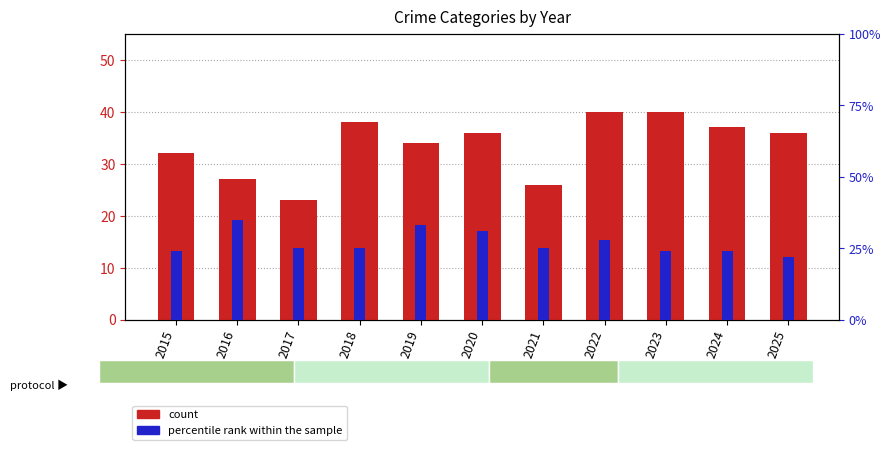

Between 2015 and 2016, which is larger?

2016